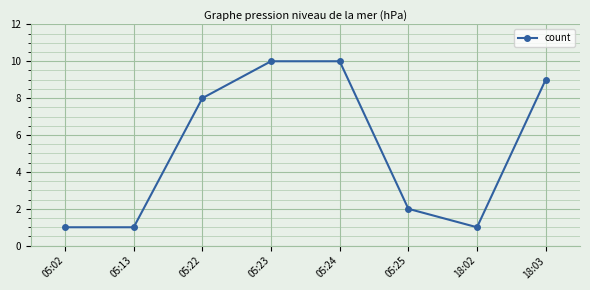

Approximately how many times larger is the value at 18:03 compared to 05:13?

9.0